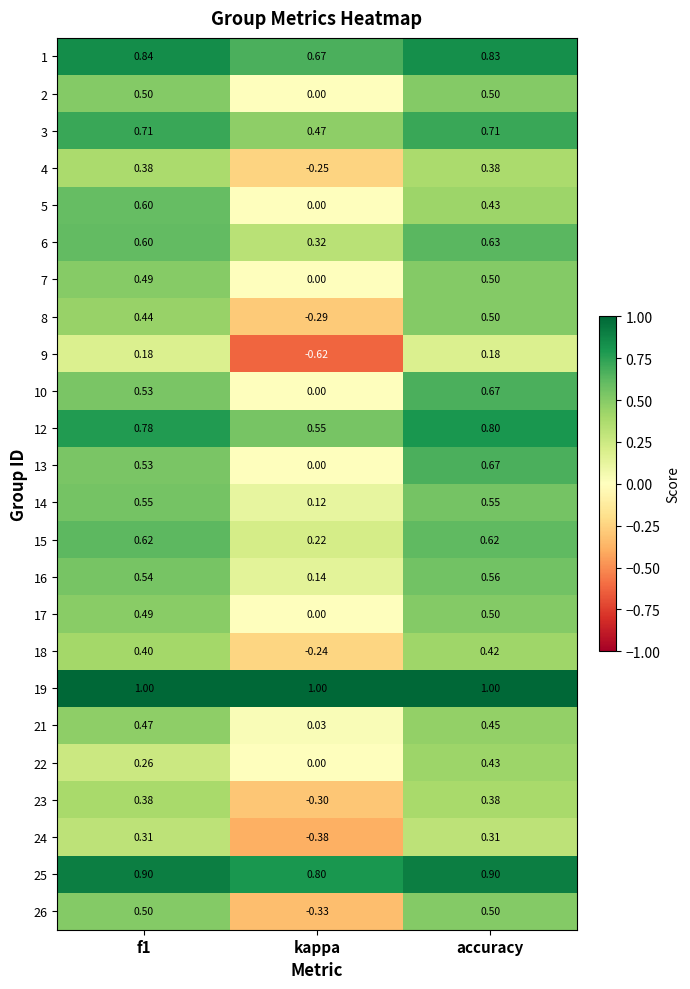

At which category is the sum across all series the highest?

accuracy